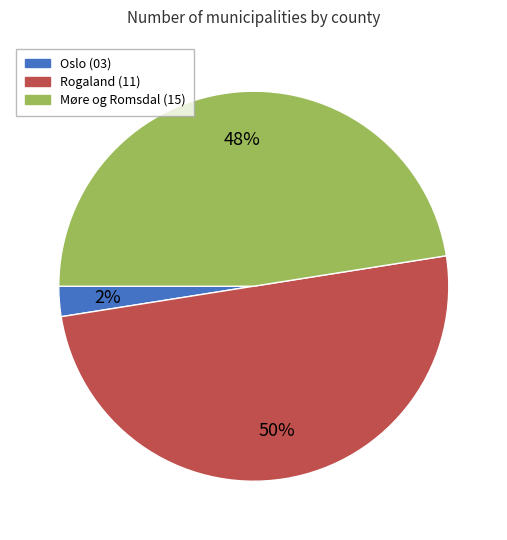

Which slice is the largest?

Rogaland (11)